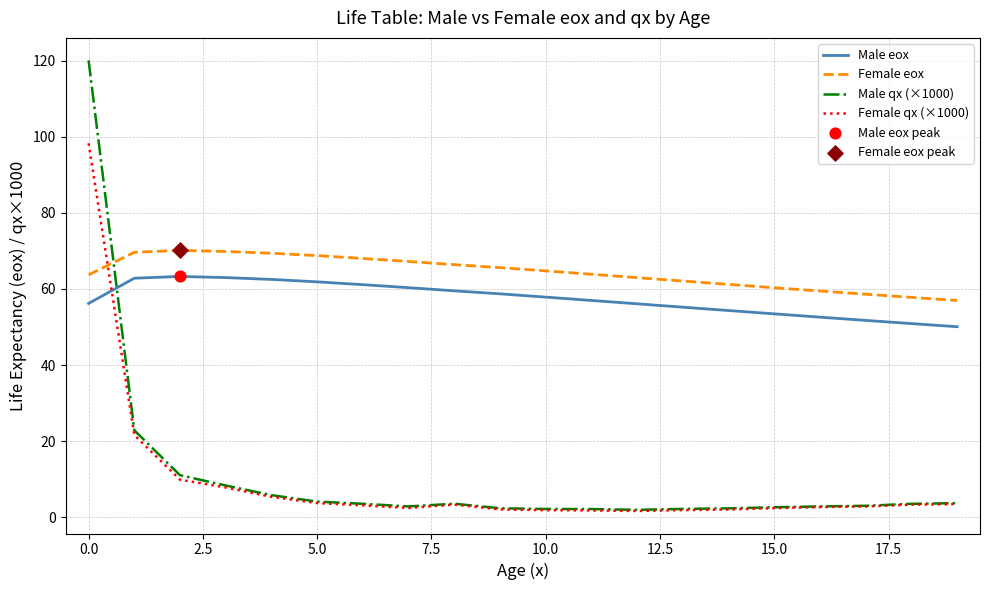

At how many categories does at least one series exceed 28?

20